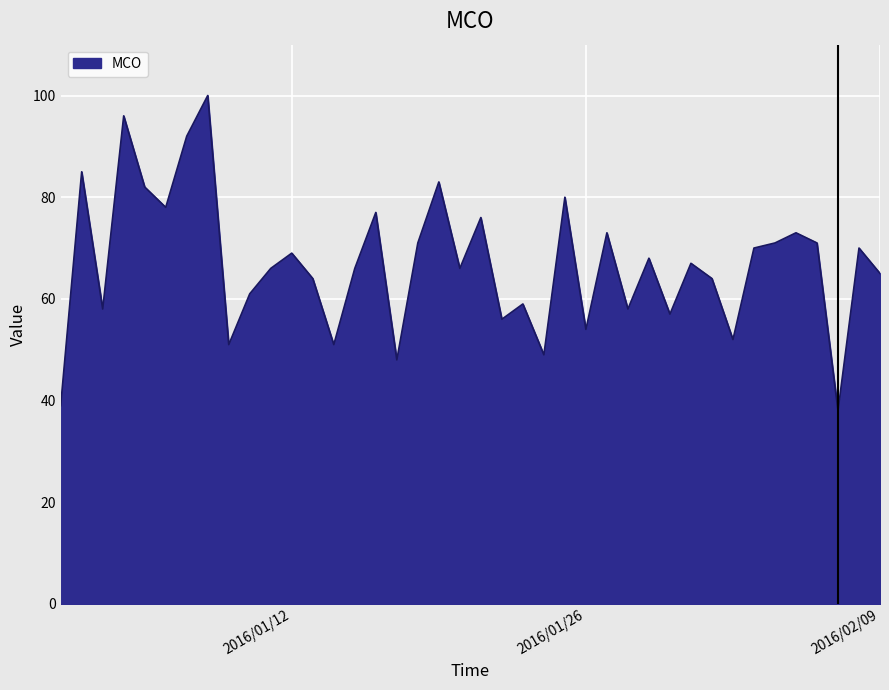

What is the smallest value displayed?

38